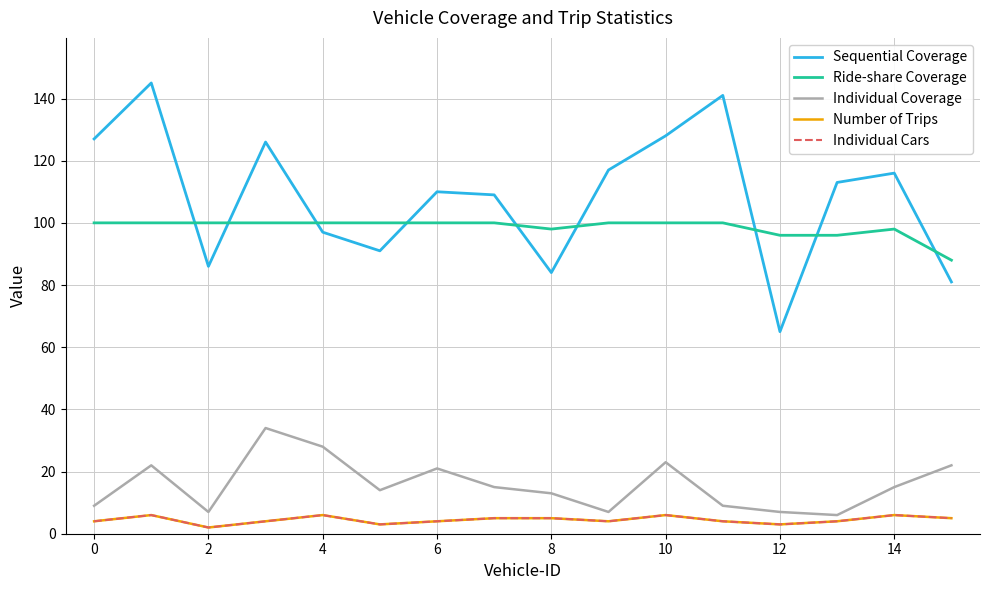

What is the lowest value of the Sequential Coverage series?

65